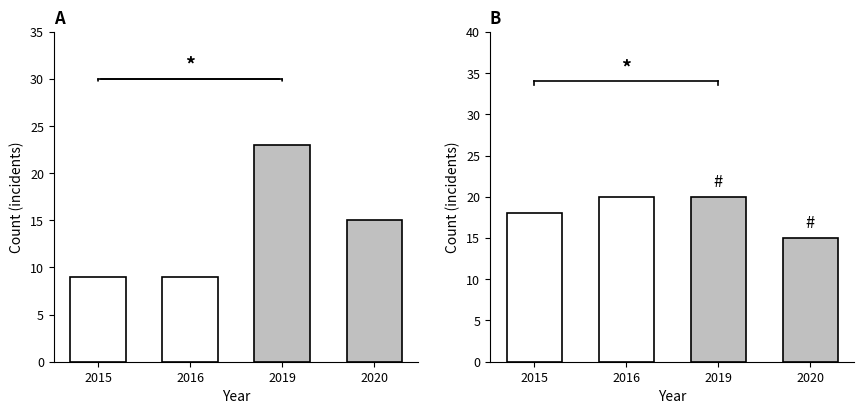

Is it true that Robbery equals 29 at 2019?

False